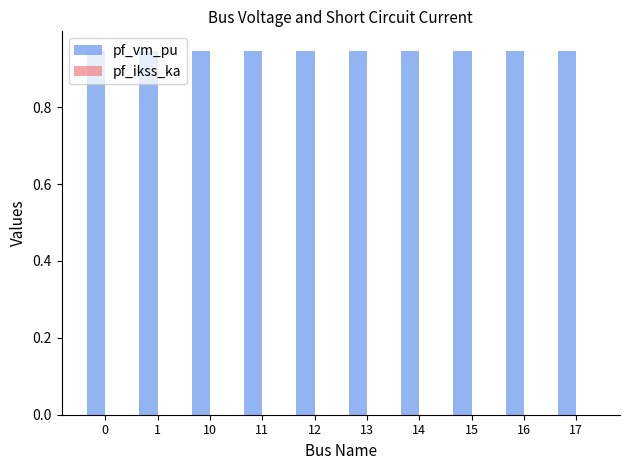

What is the sum of all values?

9.5